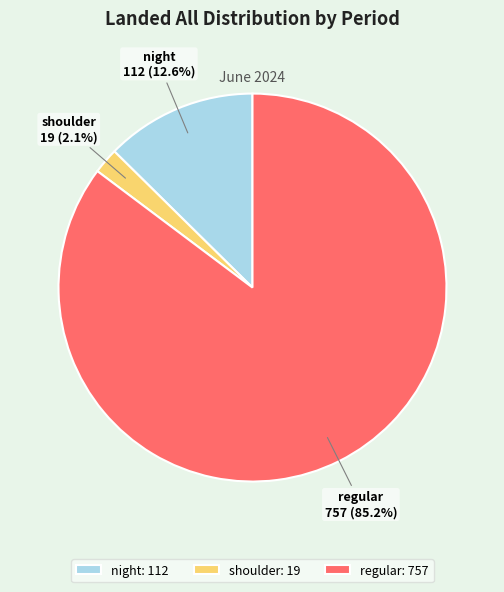

Combined, do regular and shoulder account for over 50%?

Yes